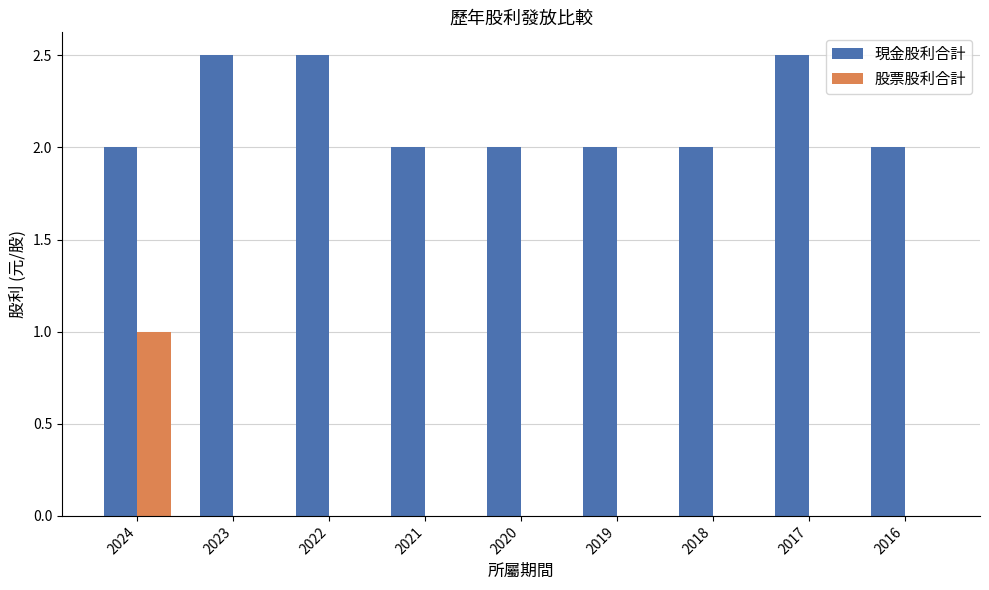

What are all the series names shown in the legend?

現金股利合計, 股票股利合計